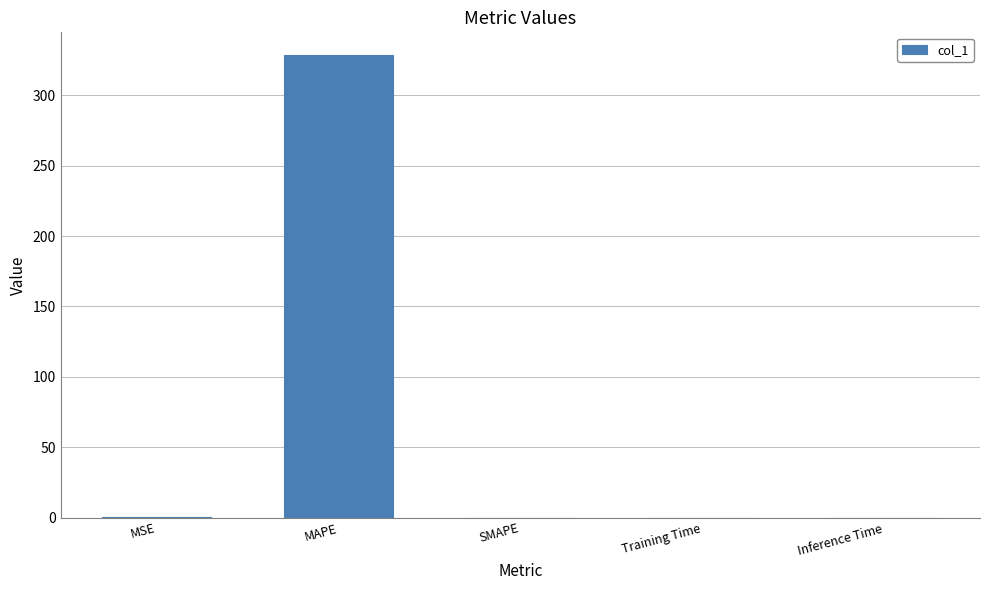

True or false: the data shows 0.0 at Training Time.

True